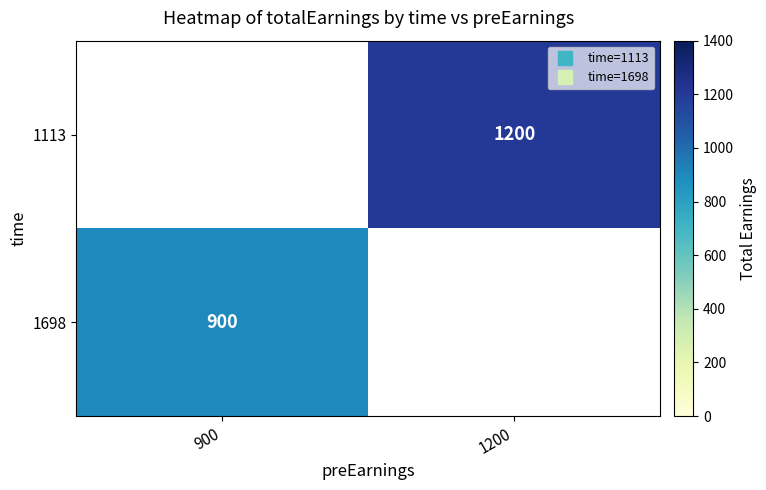

The 1113 series shows 1200 at 1200. True or false?

True